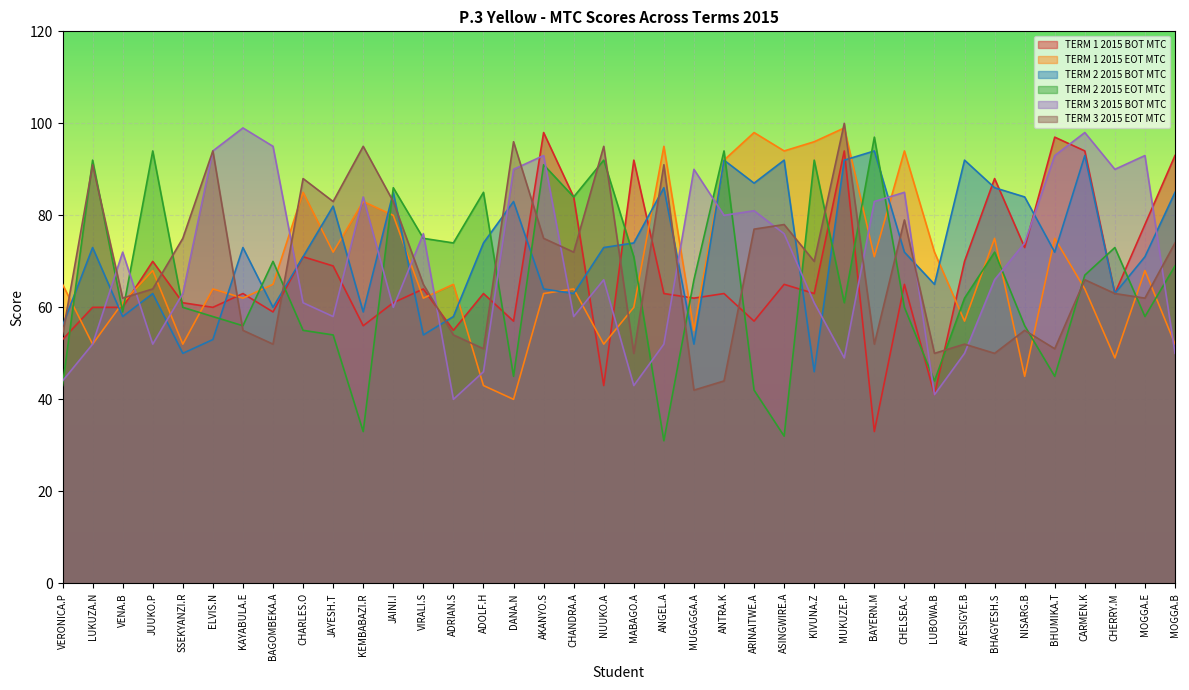

Between VENA.B and JAYESH.T, which is larger?

JAYESH.T